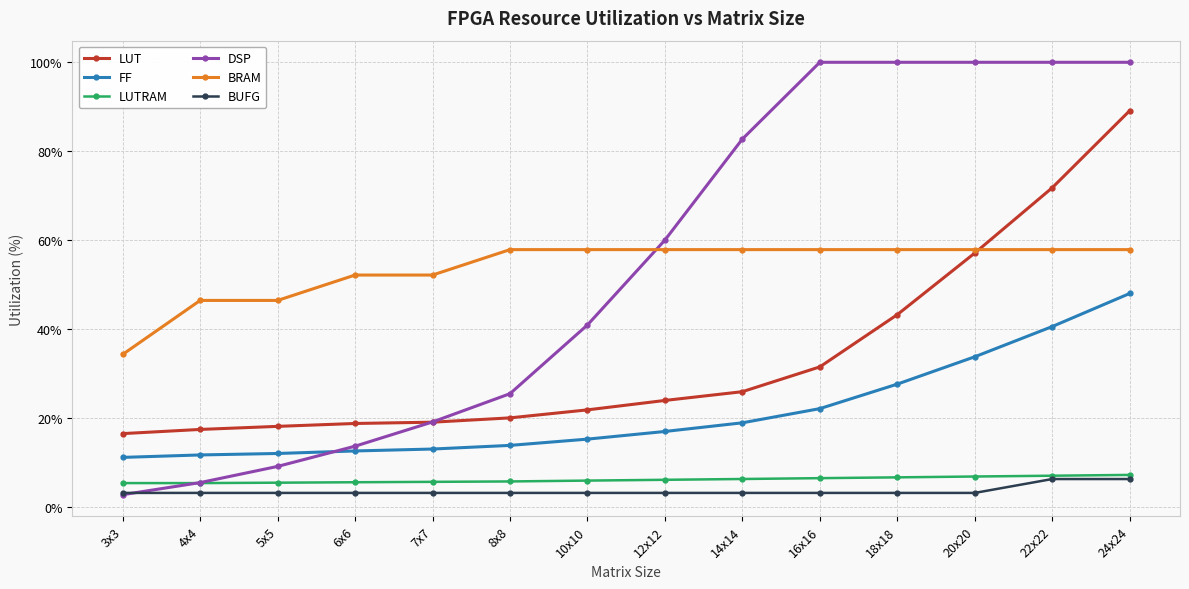

The value of DSP at 7x7 is 28.8. True or false?

False